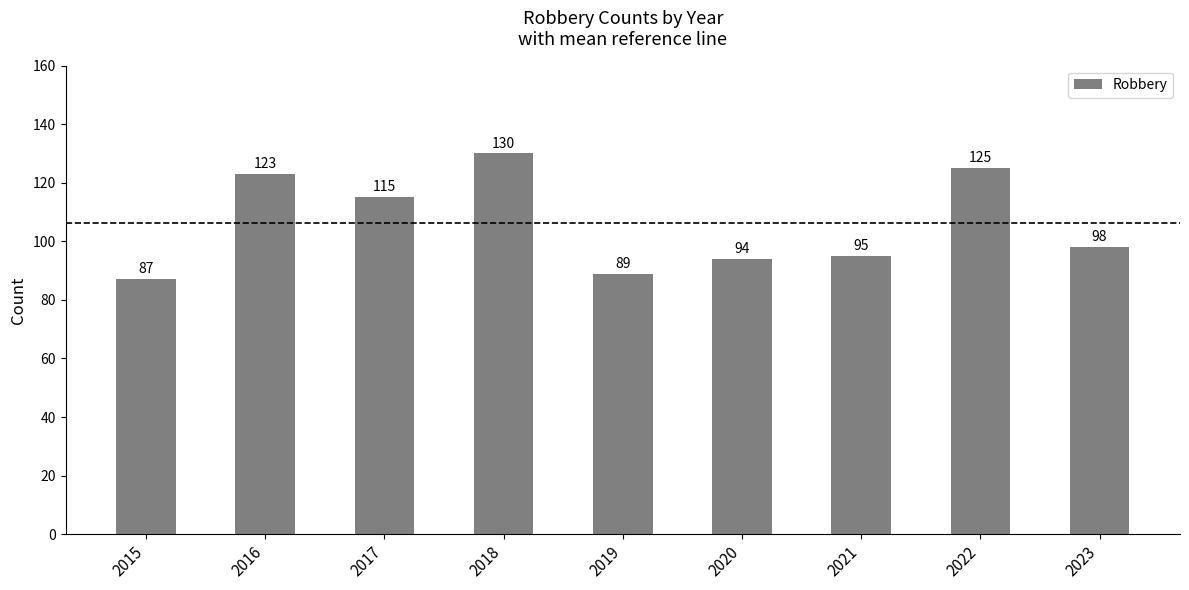

What is the change in value from 2020 to 2023?

+4